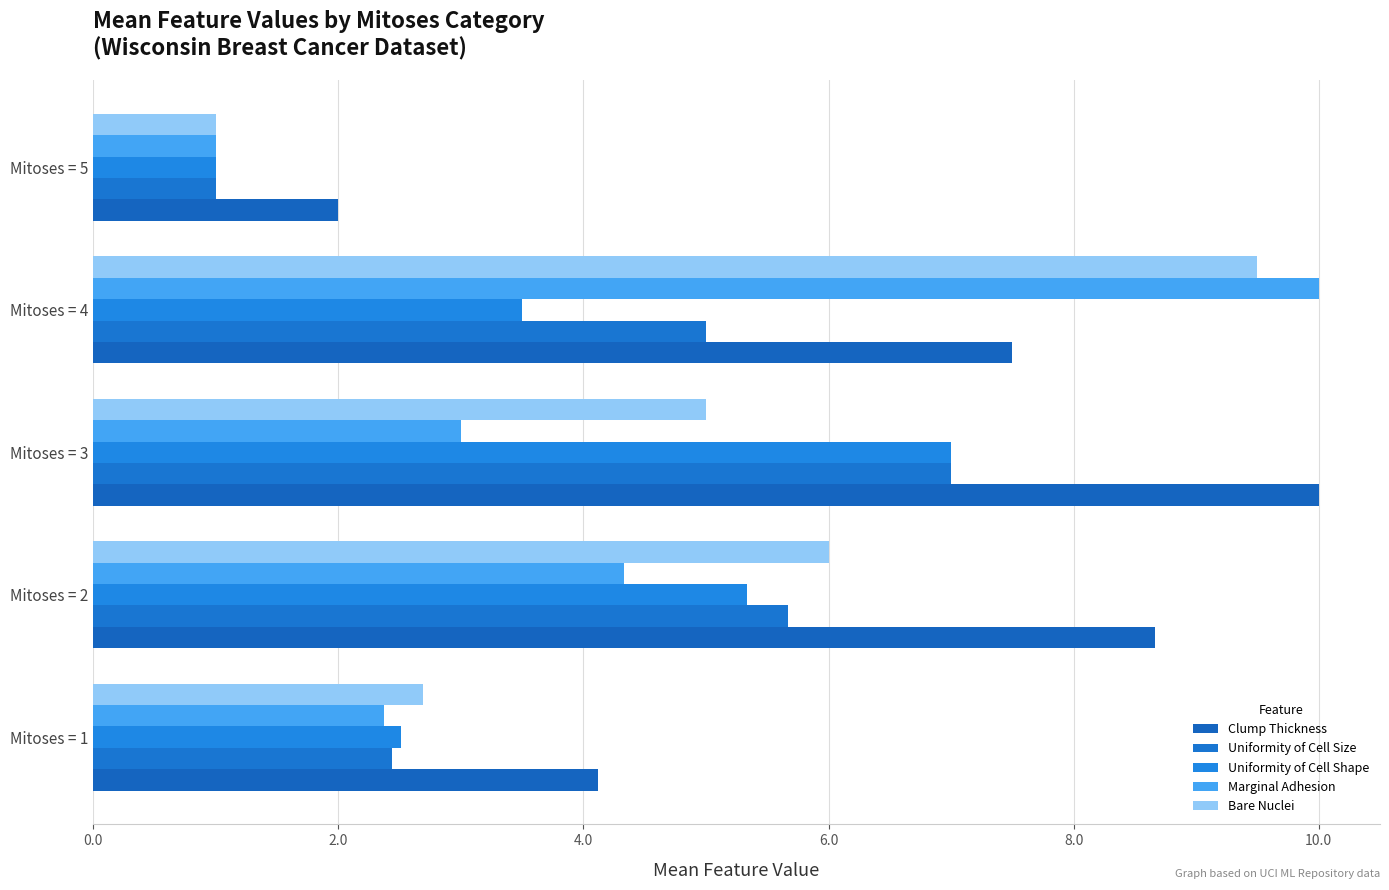

Where does the Bare Nuclei series first go above 5?

Mitoses = 2